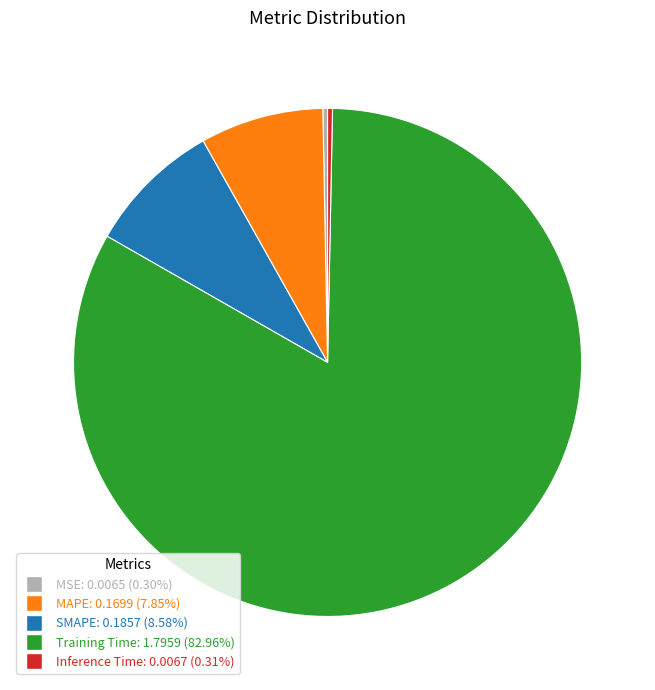

Combined, do Inference Time: 0.0067 (0.31%) and SMAPE: 0.1857 (8.58%) account for over 50%?

No